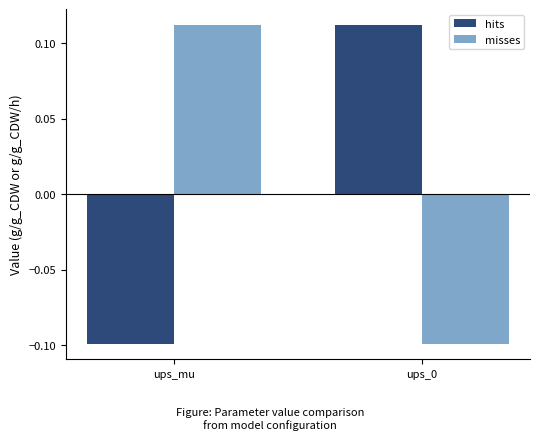

What is the difference between the highest and lowest values at ups_0?

0.2